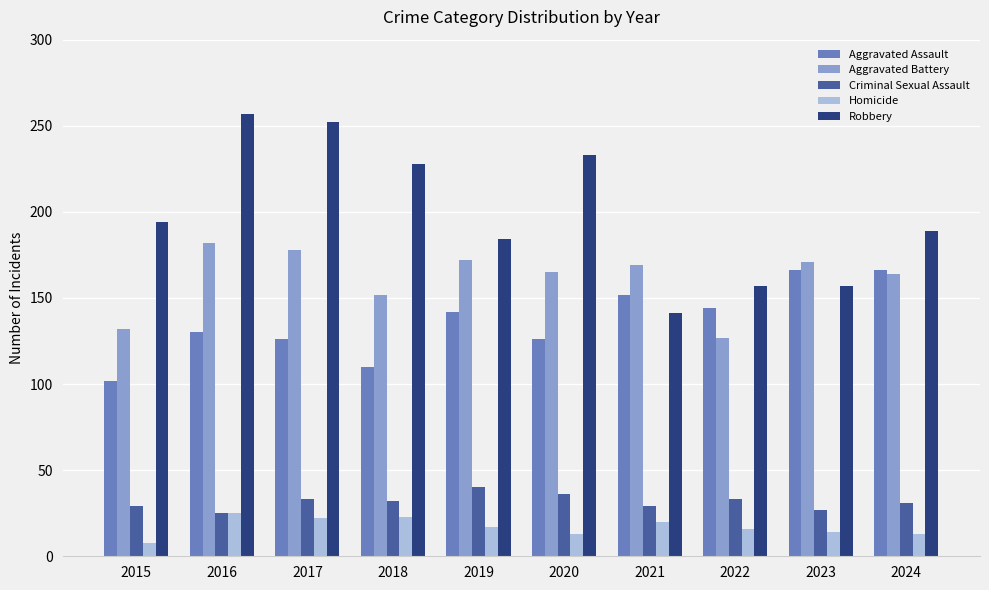

Is it true that Aggravated Battery equals 127 at 2022?

True